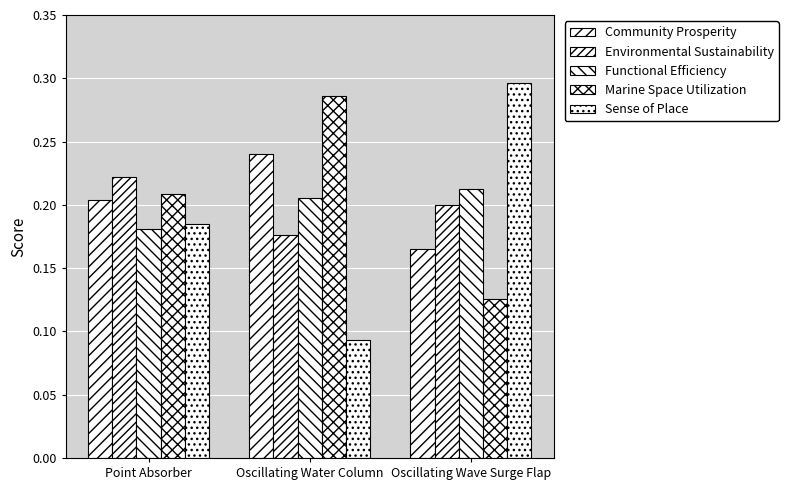

What is the sum of all Functional Efficiency values?

0.6